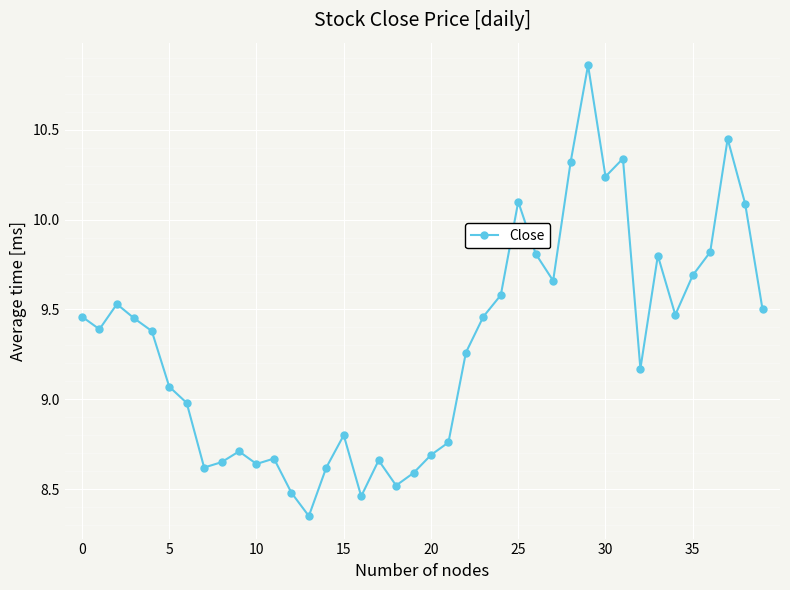

What is the difference between the maximum and minimum values?

2.5